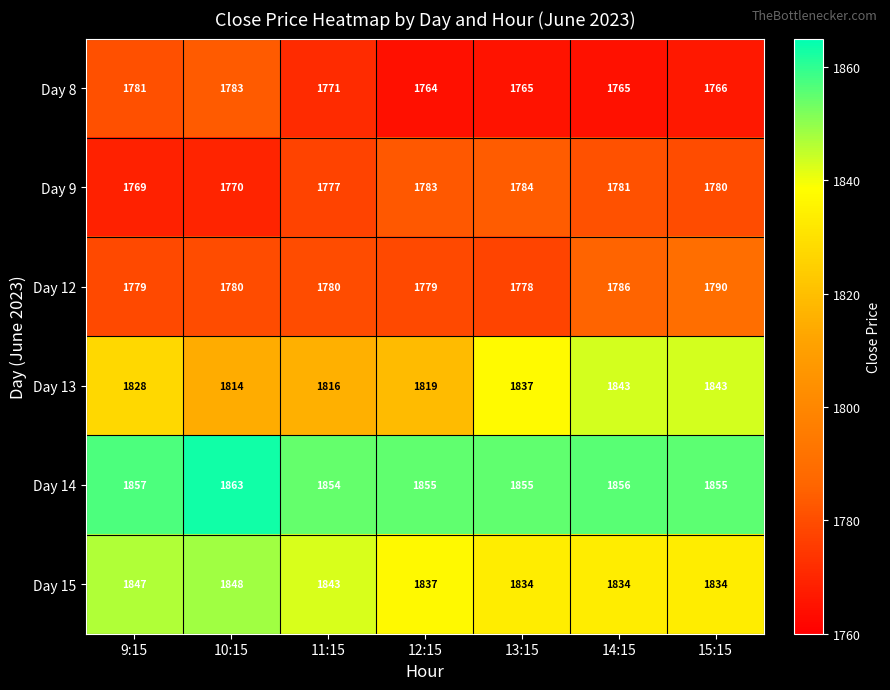

What is the difference between the highest and lowest values at 14:15?

91